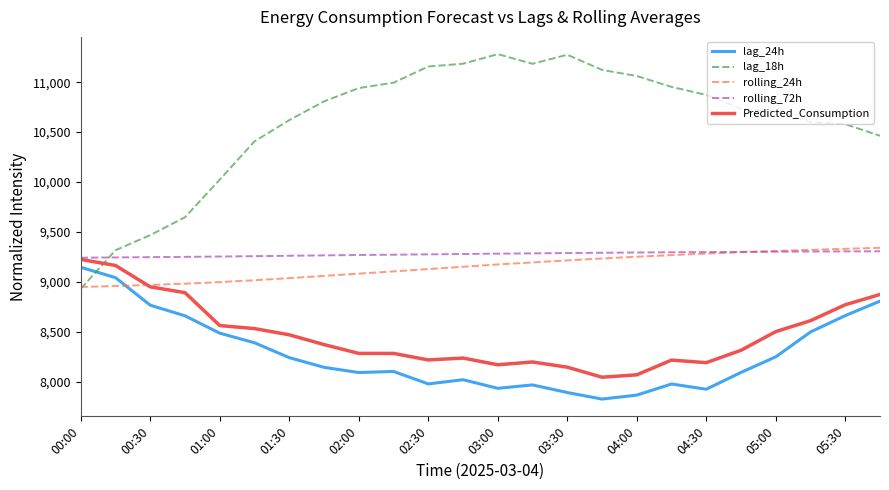

List the series in order of their peak value, lowest first.

lag_24h, Predicted_Consumption, rolling_72h, rolling_24h, lag_18h